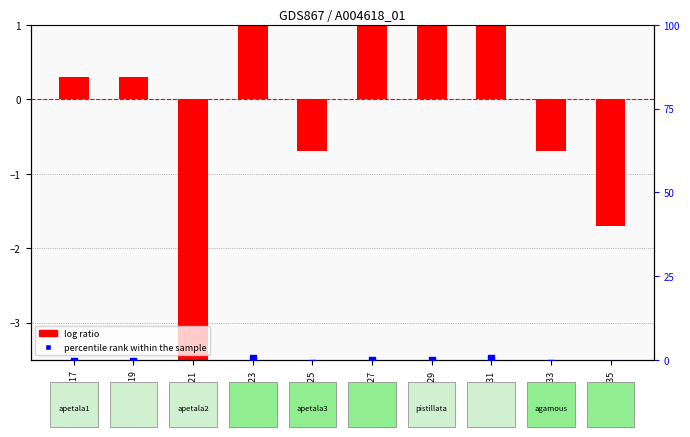

At which category is the sum across all series the highest?

GSM2123